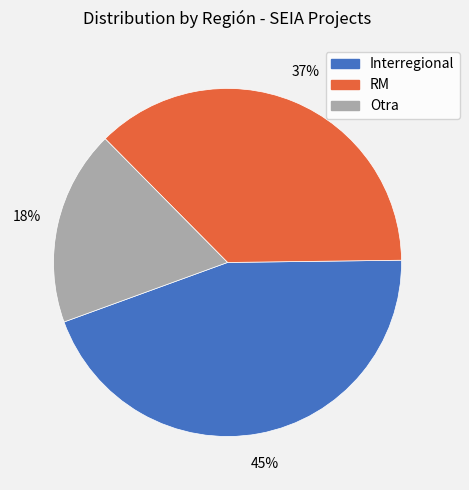

Does any single category account for the majority?

No